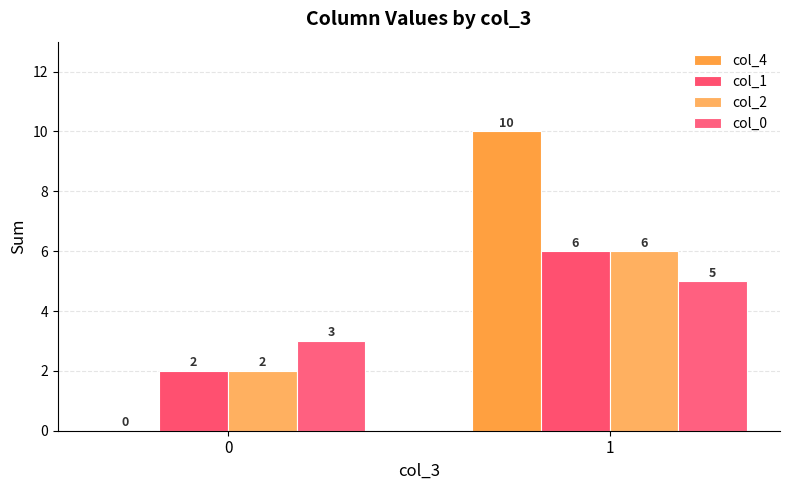

At which category is the sum across all series the highest?

1